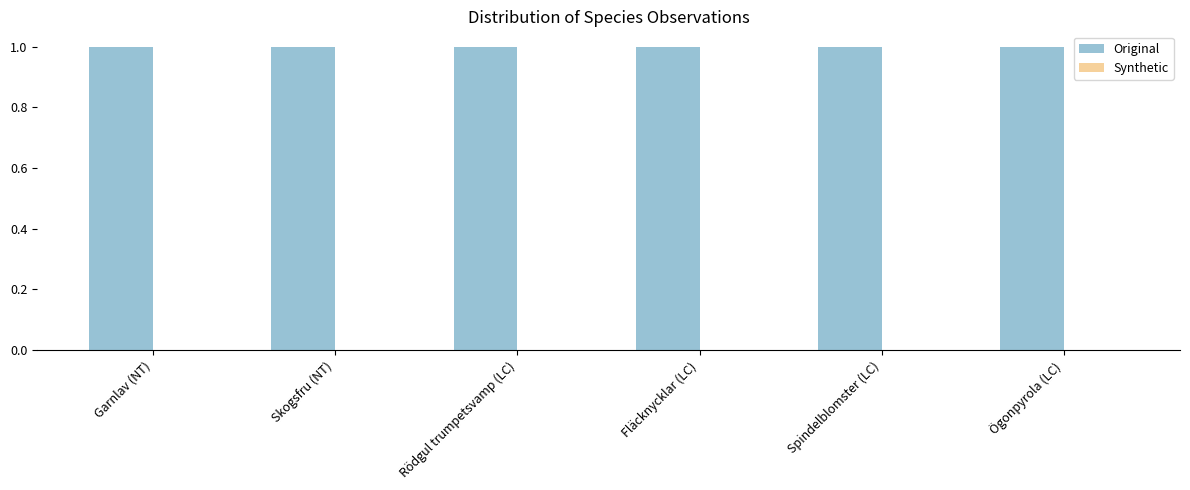

The Original series shows 1.0 at Ögonpyrola (LC). True or false?

True